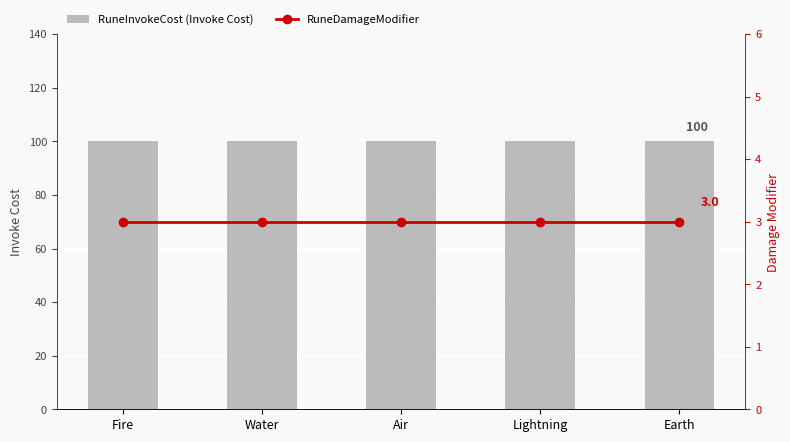

Read the RuneInvokeCost (Invoke Cost) value at Water.

100